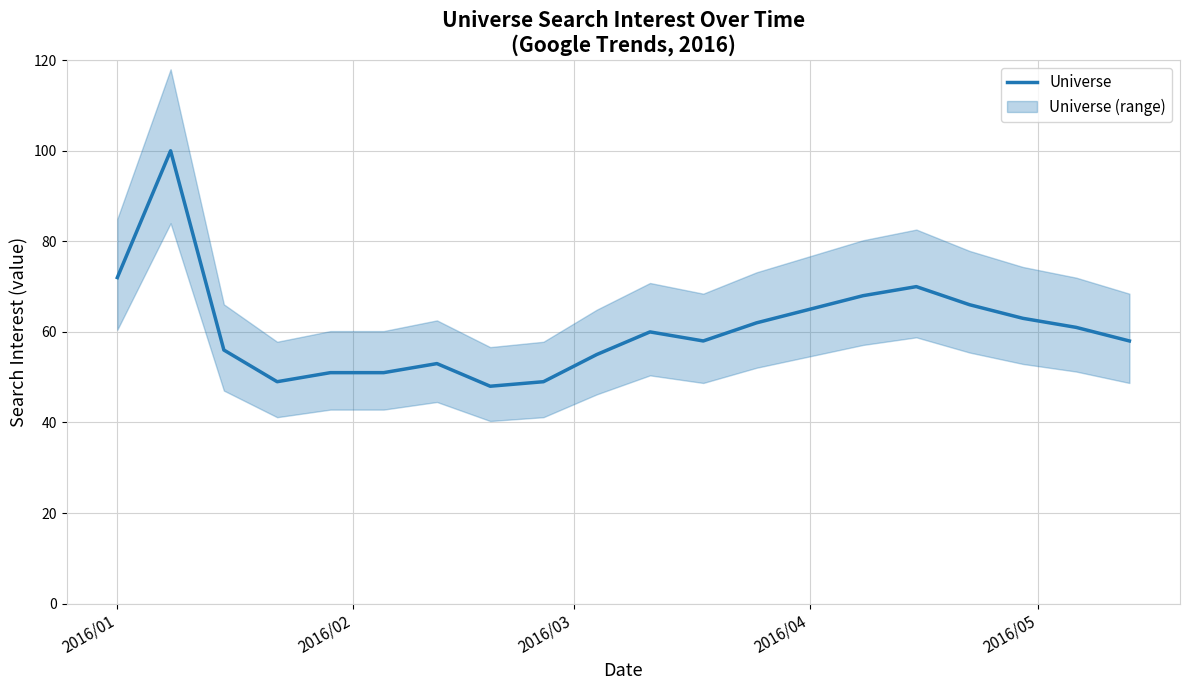

Is it true that Universe equals 25 at 2016/04?

False